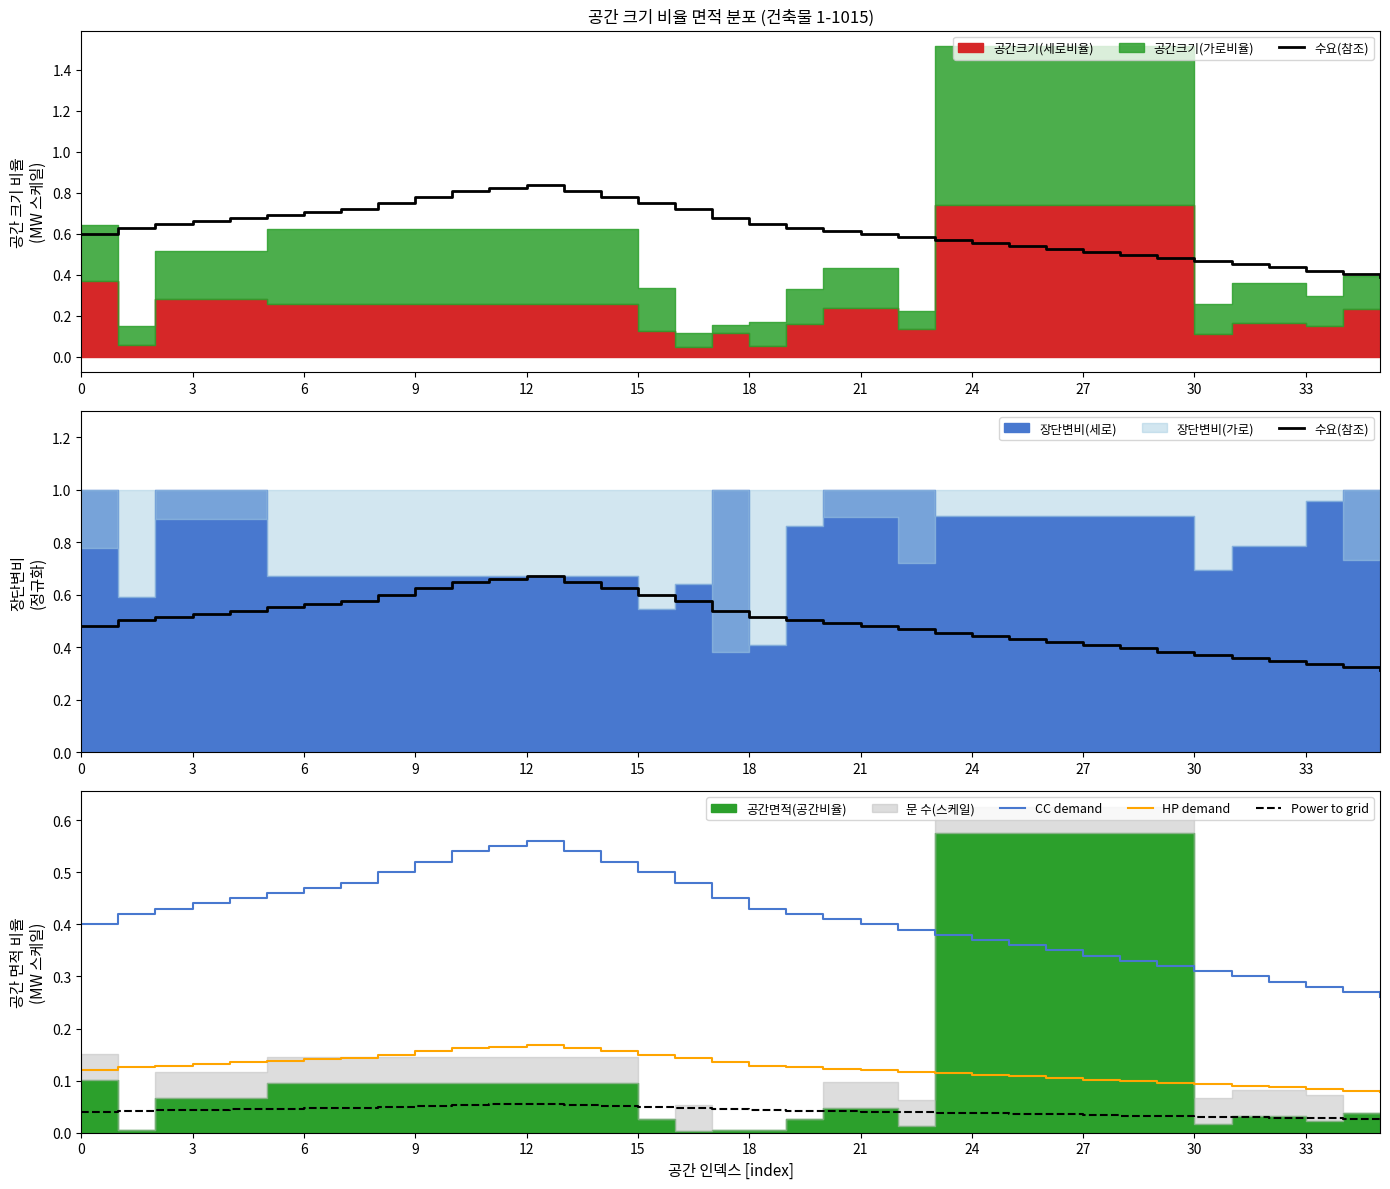

True or false: CC demand and HP demand intersect in this chart.

False